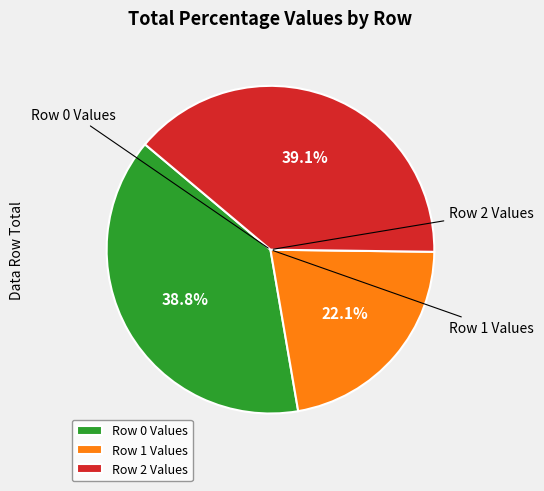

Between Row 1 Values and Row 0 Values, which is larger?

Row 0 Values